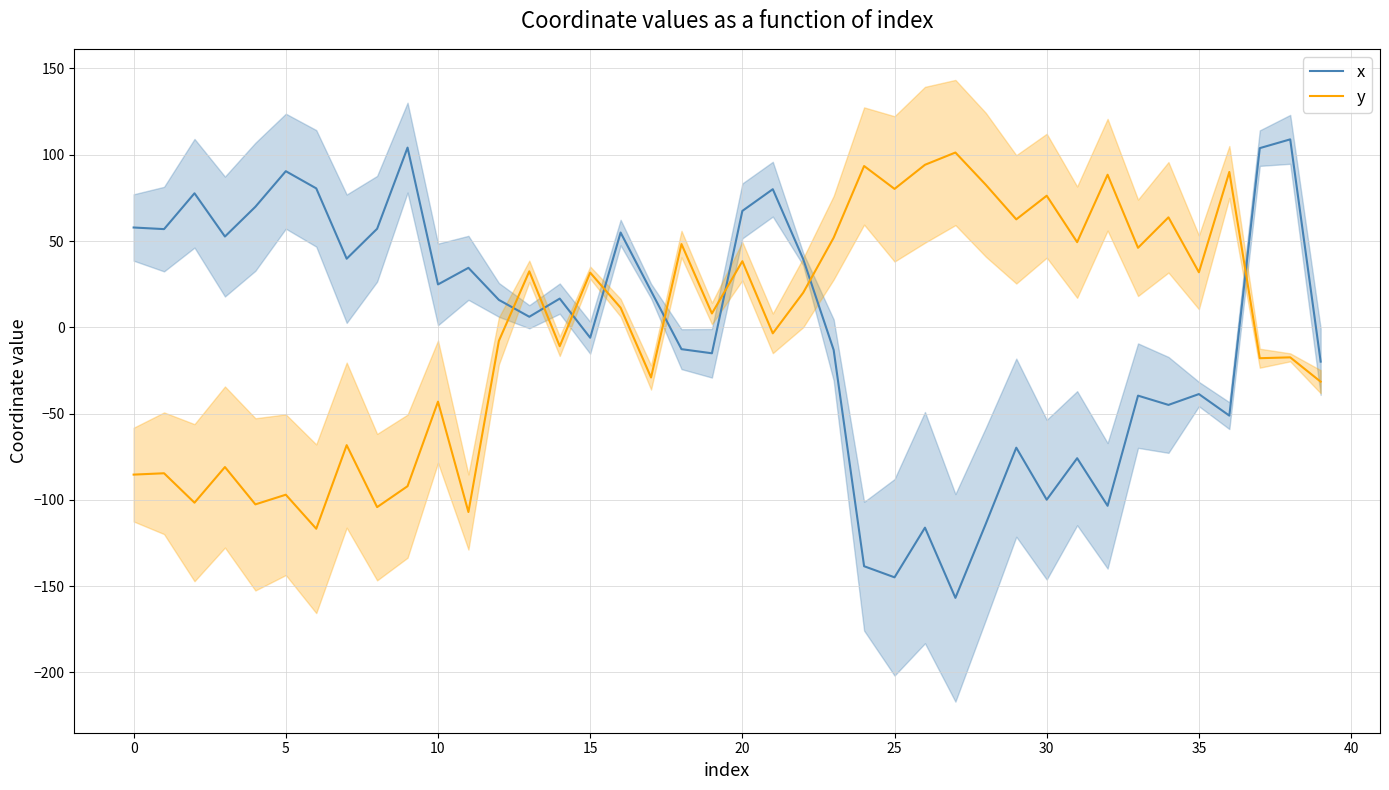

List the series in order of their overall mean, lowest first.

x, y